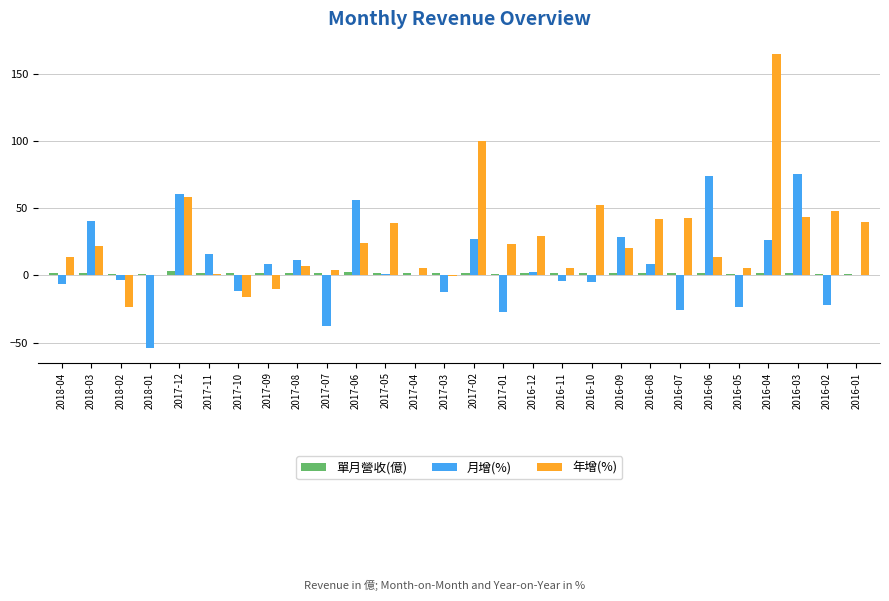

Which series changed the most between 2016-06 and 2016-03?

年增(%)